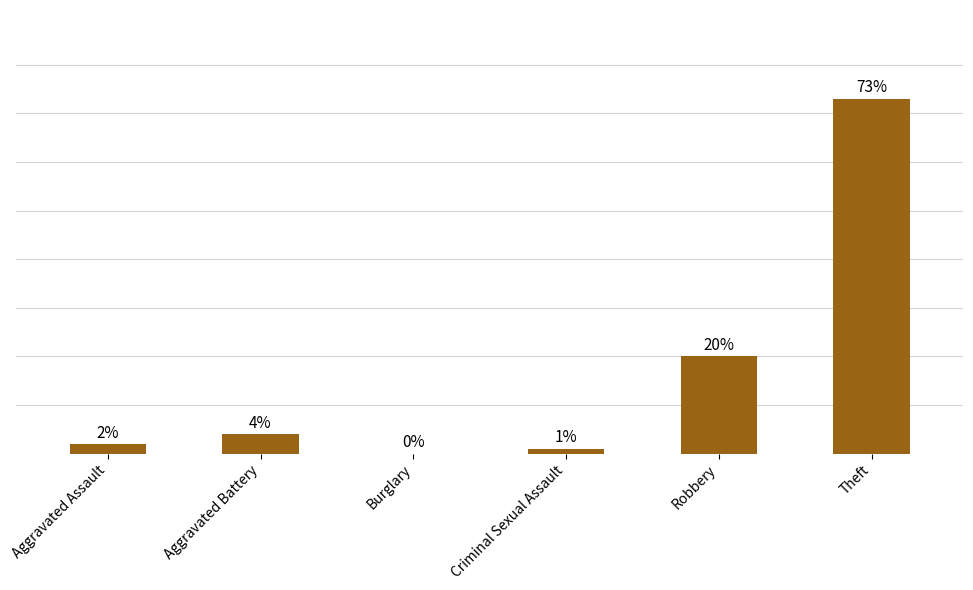

At which category does the chart reach its peak across all series?

Theft